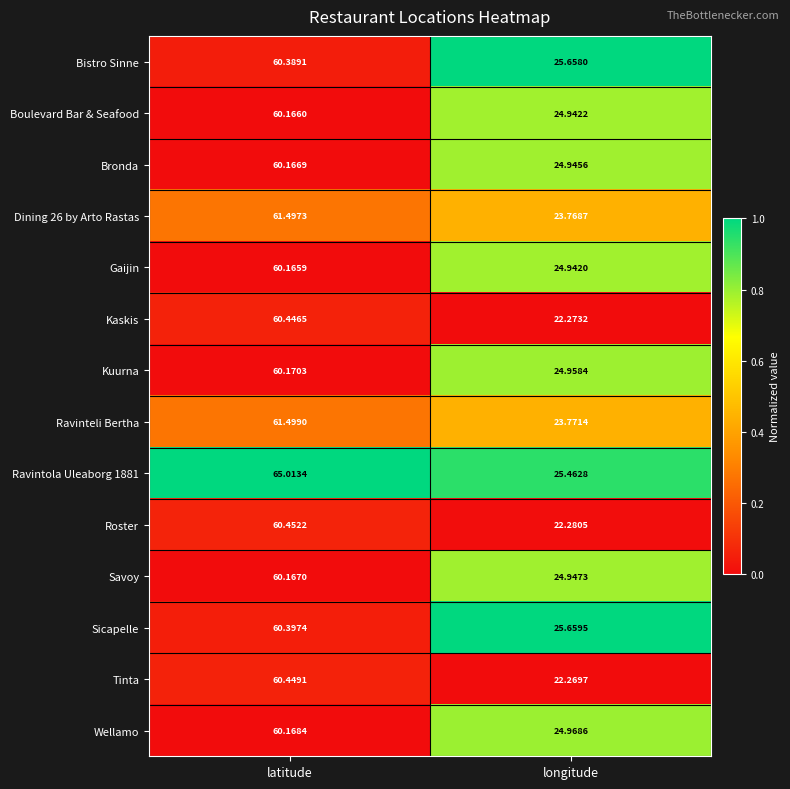

At which label does Dining 26 by Arto Rastas first exceed 61?

latitude